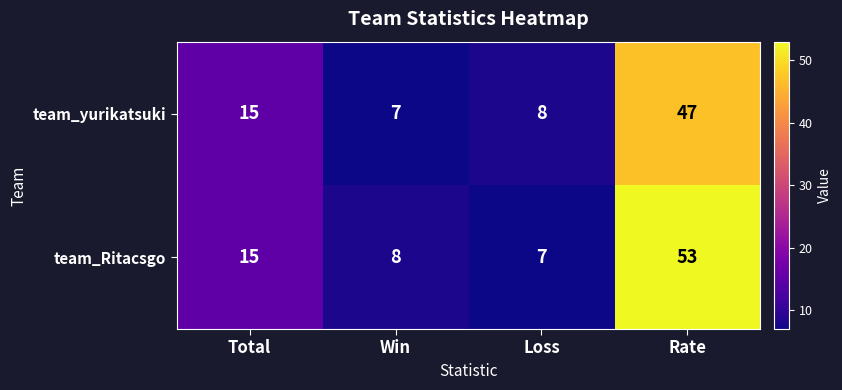

Count the number of categories in the chart.

4